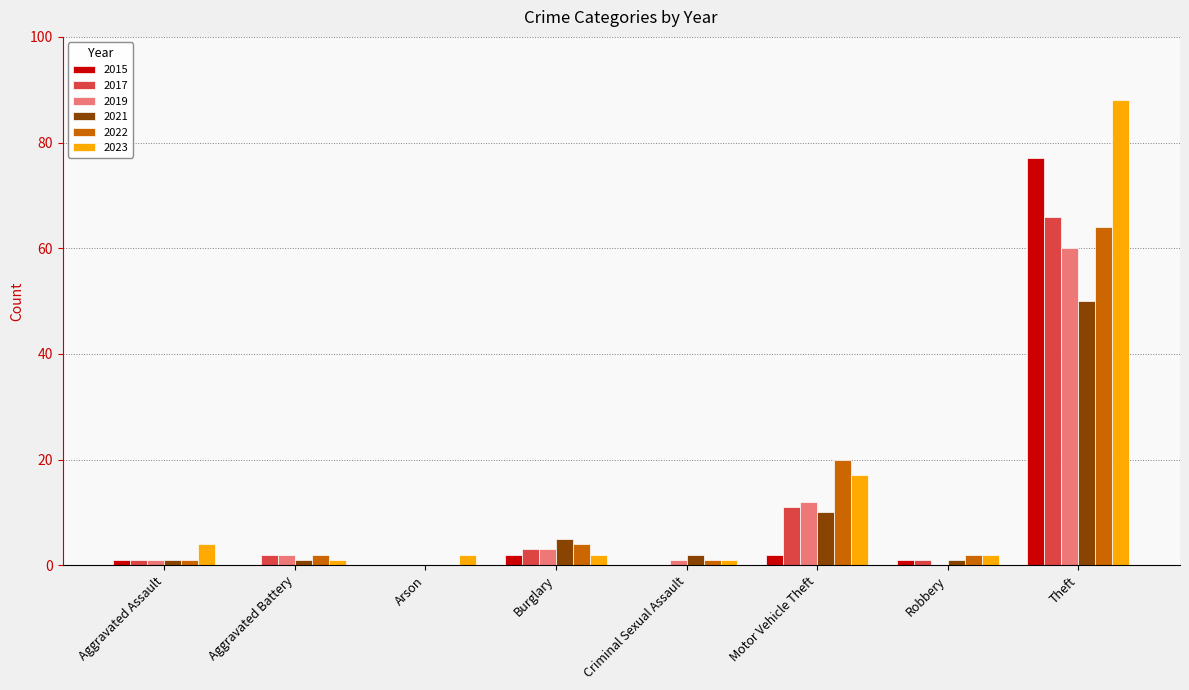

Which category has the highest value in the 2021 series?

Theft